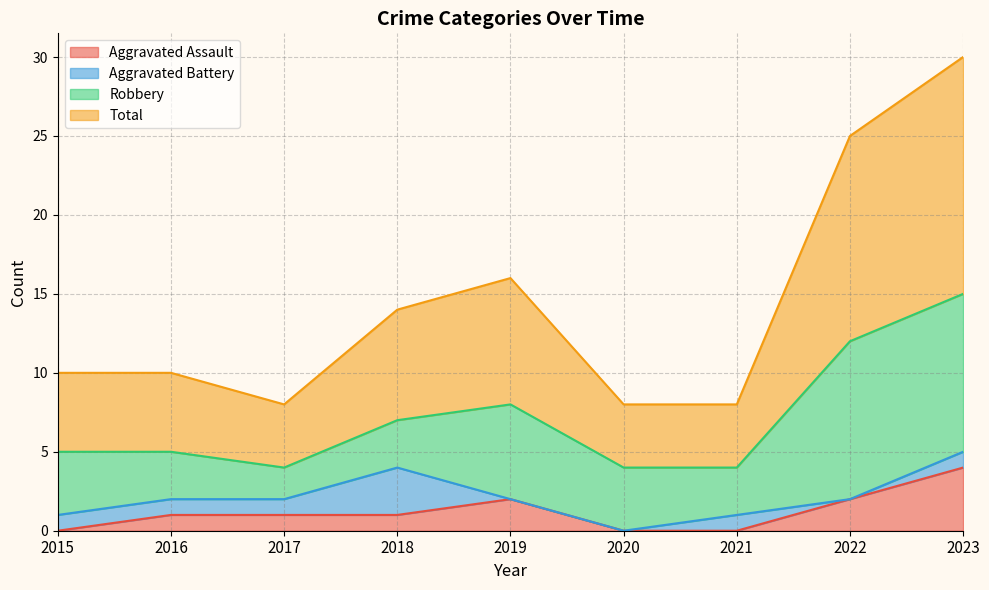

Is the value of Total at 2020 greater than the value of Aggravated Assault at 2016?

Yes